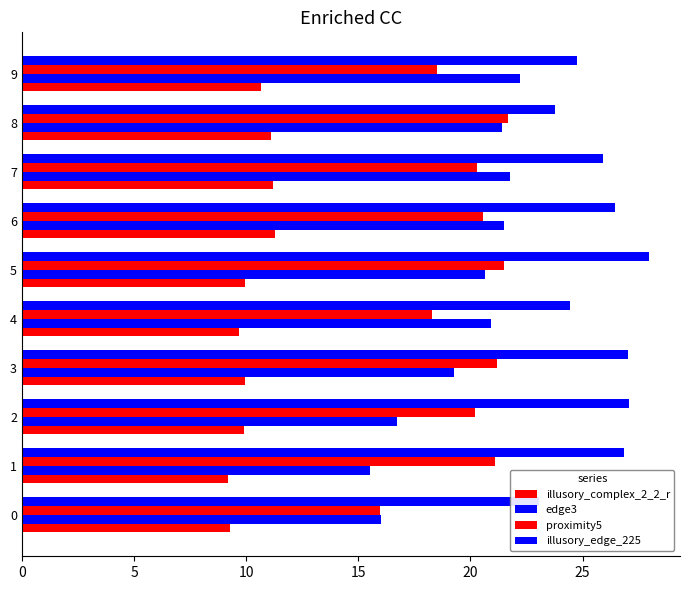

What is the difference between the maximum and second lowest values in the proximity5 series?

3.4